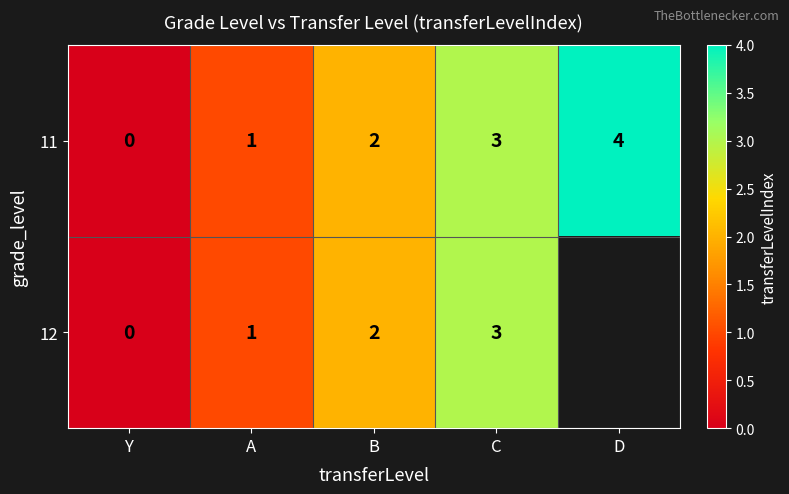

Which label corresponds to the smallest value in the chart?

Y